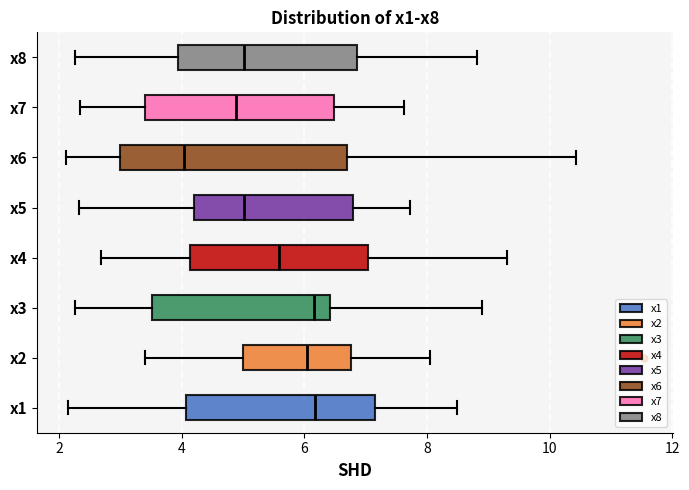

Reading bottom to top, read every box against the x-axis: the position of its median line, the range the box covers, and the ends of its whiskers. The values are not printed on the chart, so give them approximately, as read against the axis.

x1: median 6.2, box 4.0 to 7.2, whiskers 2.2 to 8.4
x2: median 6.0, box 5.0 to 6.8, whiskers 3.4 to 8.0
x3: median 6.2, box 3.6 to 6.4, whiskers 2.2 to 8.8
x4: median 5.6, box 4.2 to 7.0, whiskers 2.6 to 9.2
x5: median 5.0, box 4.2 to 6.8, whiskers 2.4 to 7.8
x6: median 4.0, box 3.0 to 6.6, whiskers 2.2 to 10.4
x7: median 4.8, box 3.4 to 6.4, whiskers 2.4 to 7.6
x8: median 5.0, box 4.0 to 6.8, whiskers 2.2 to 8.8